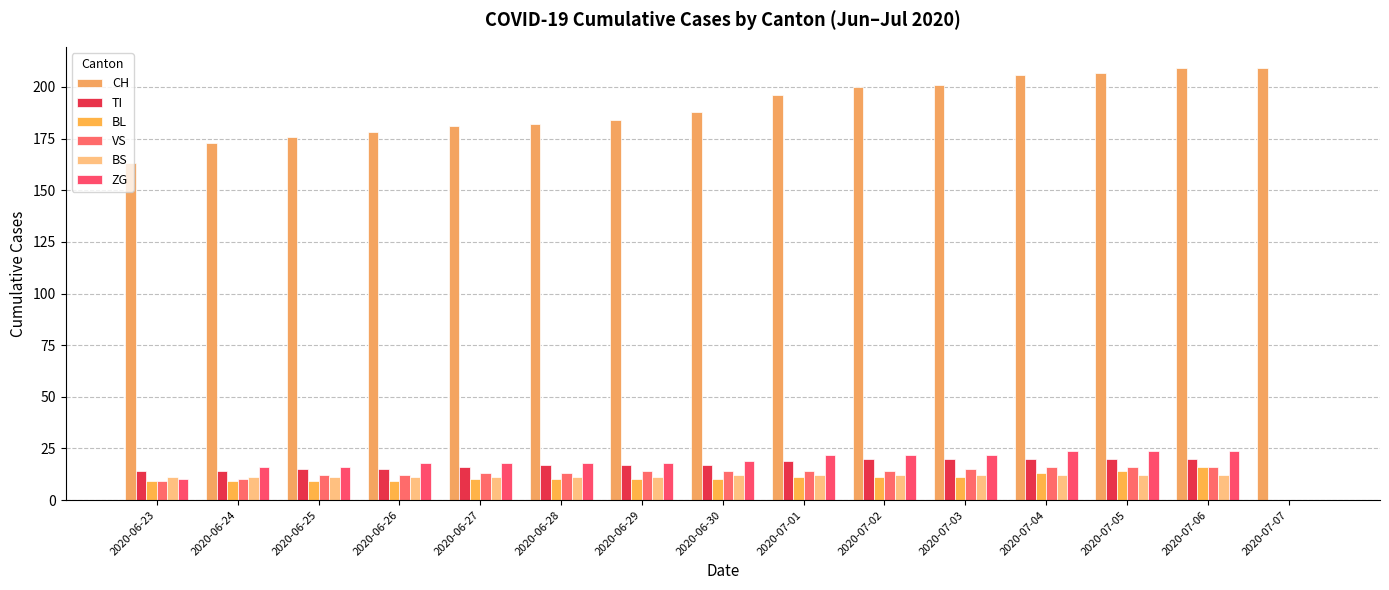

Are the bars grouped side by side (vs. stacked)?

Yes